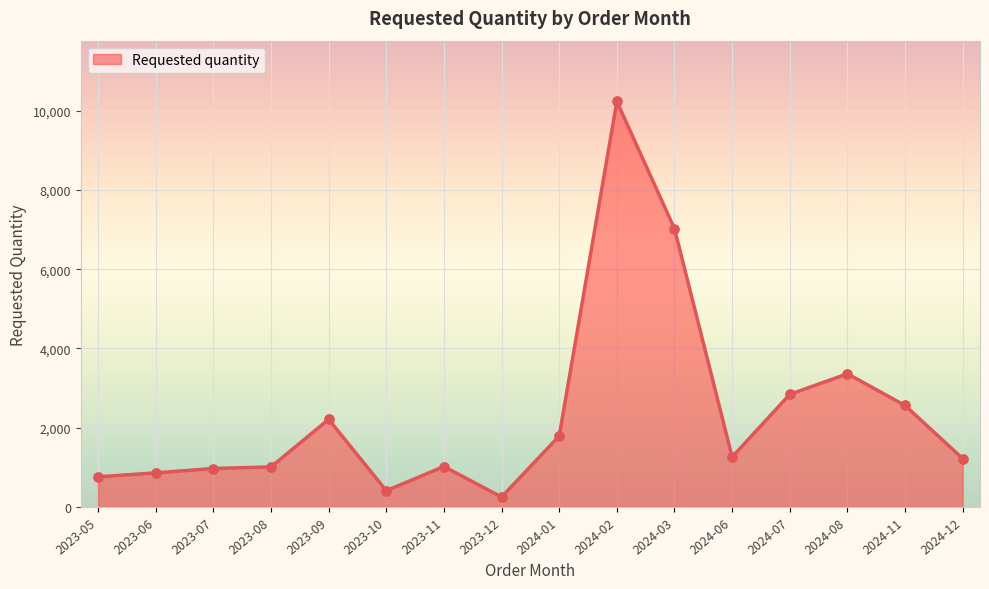

What is the ratio of the value at 2024-11 to the value at 2023-08?

2.5